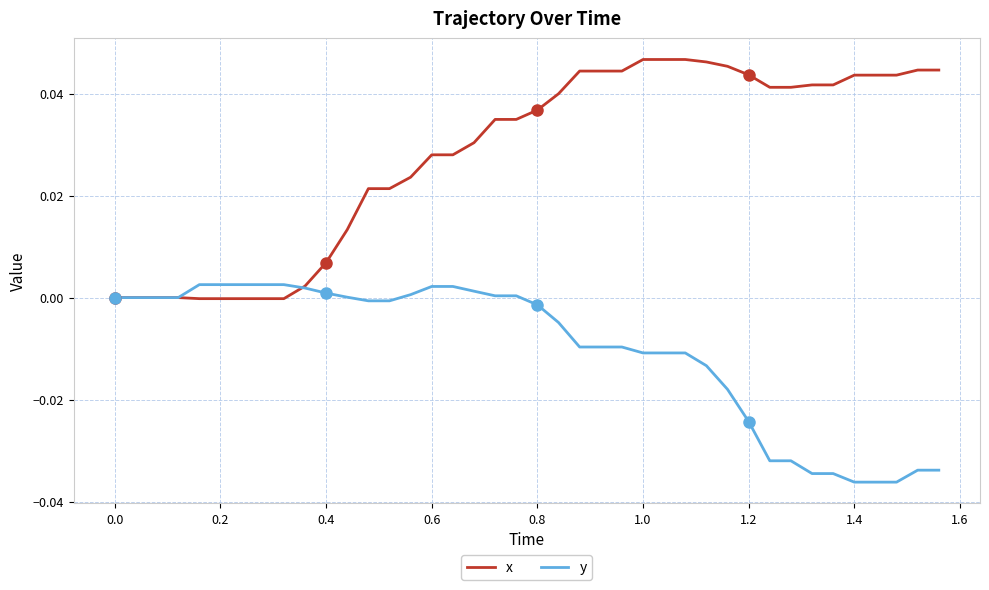

Rank the series by their average value, from lowest to highest.

y, x